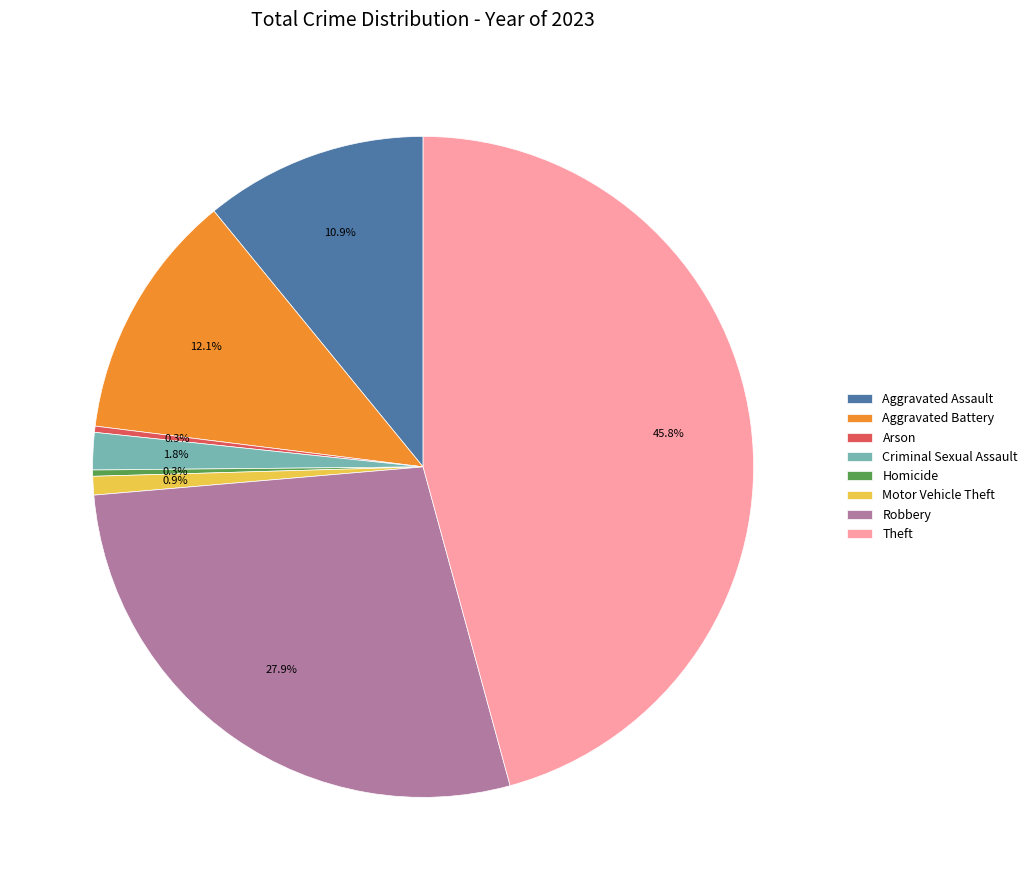

To the nearest percent, what percentage of the pie is Criminal Sexual Assault?

2%